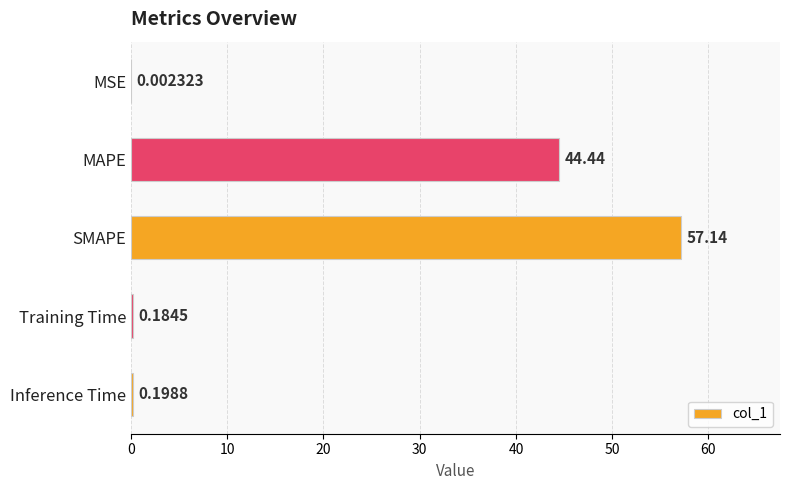

What is the change in value from MSE to MAPE?

+44.4